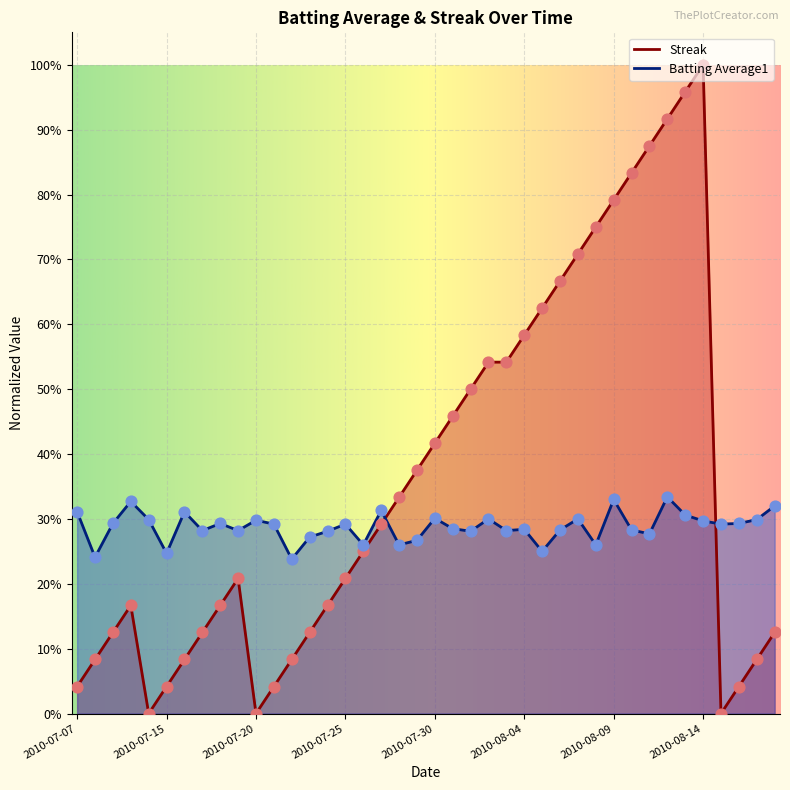

Which series reaches the maximum Y coordinate?

Streak